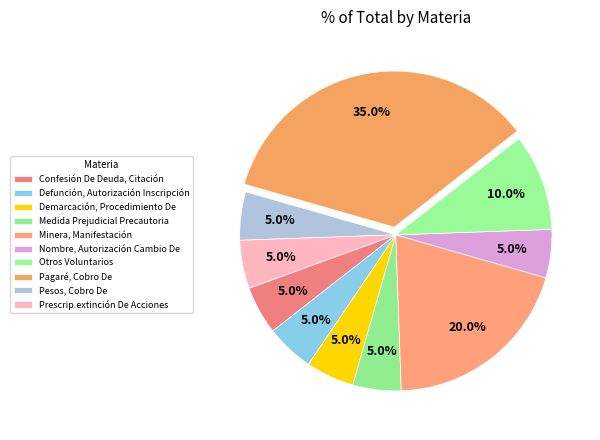

Count the number of slices in the pie.

10